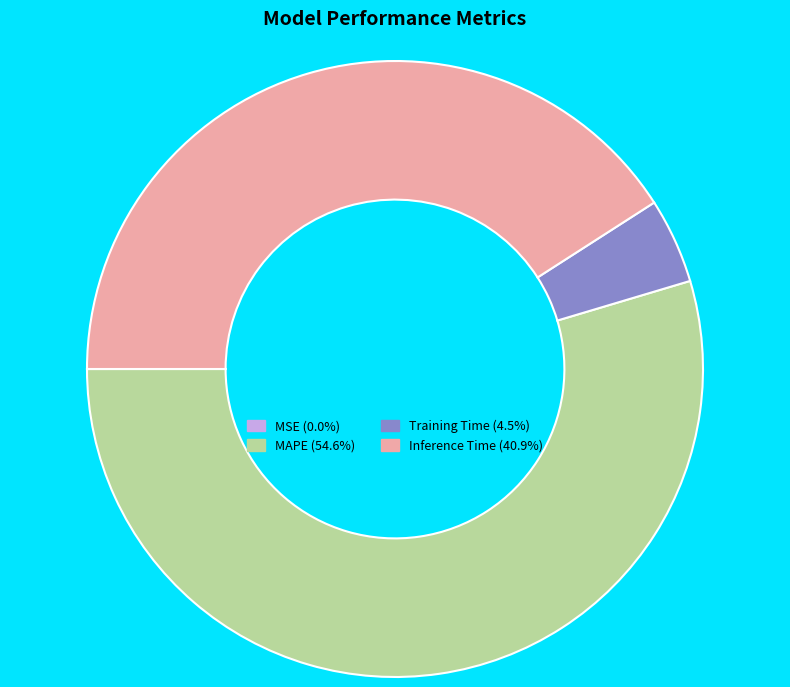

Approximately how many times larger is the value at Inference Time (40.9%) compared to MAPE (54.6%)?

0.7